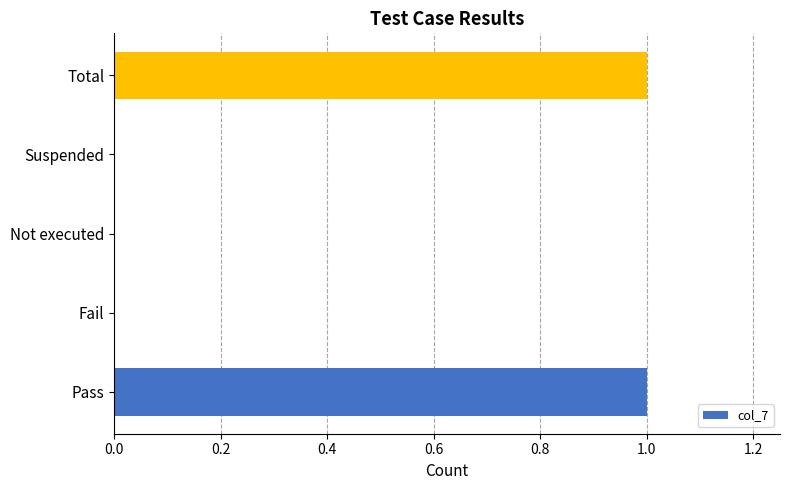

Reading bottom to top, transcribe all the data shown in this chart.

Pass=1	Fail=0	Not executed=0	Suspended=0	Total=1